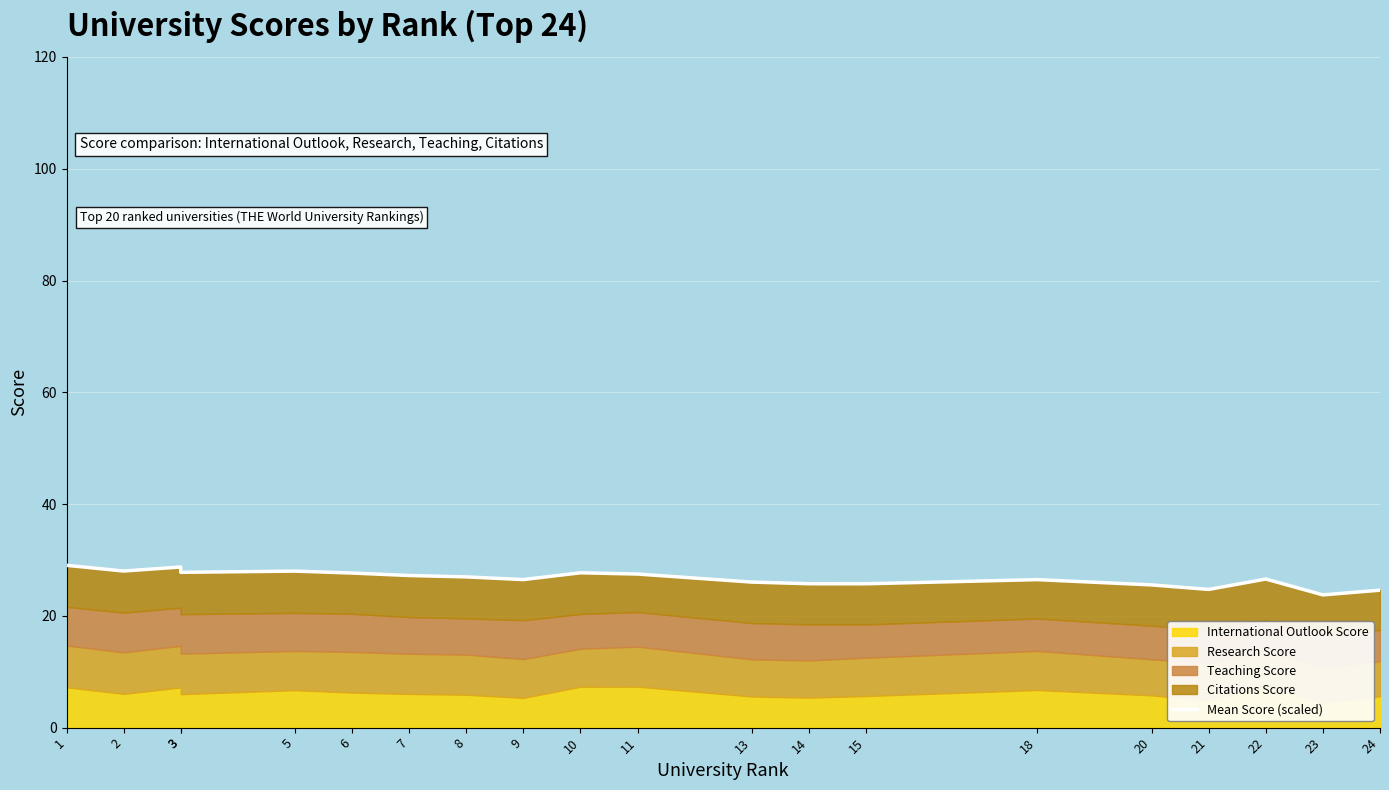

Count the number of values greater than 26.

14